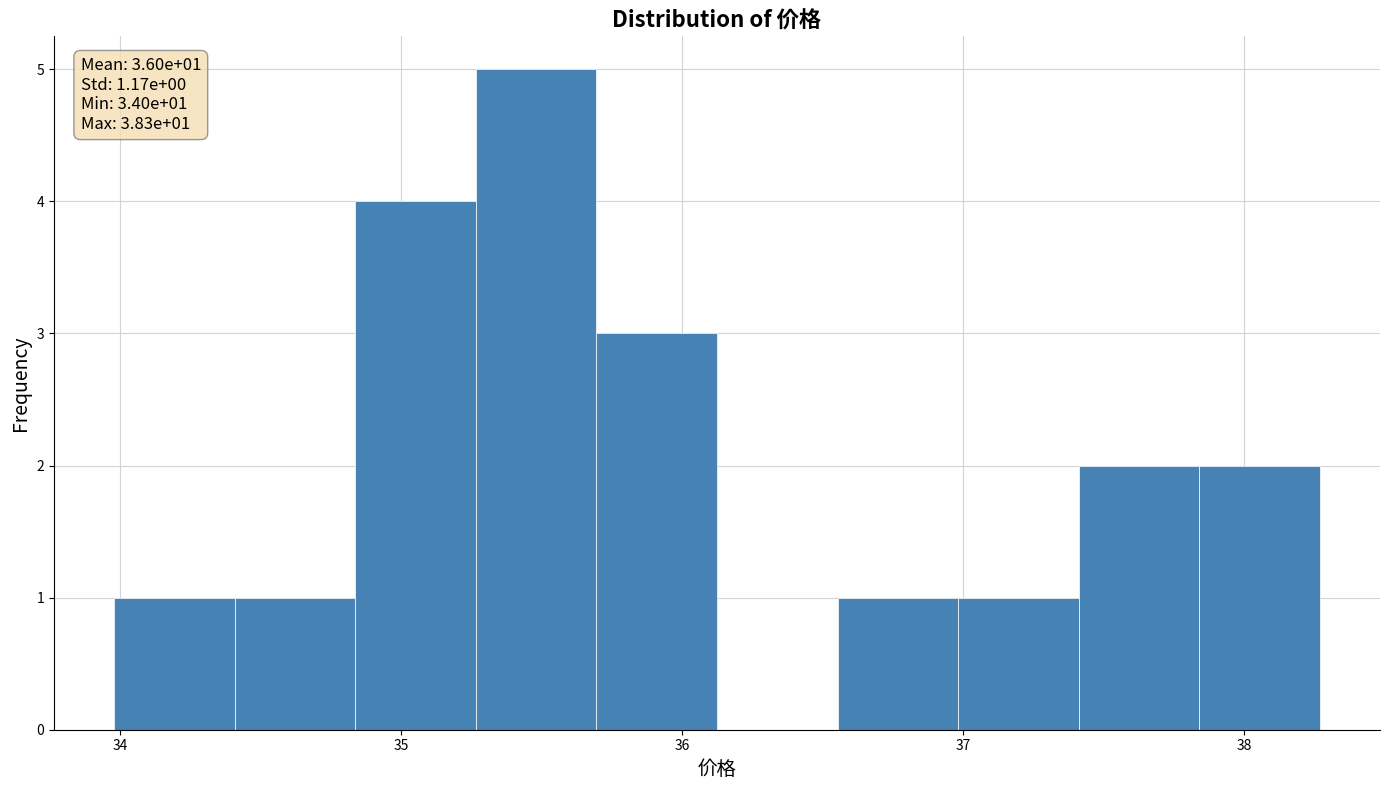

Over which range of the x-axis is the bar tallest?

35.3 to 35.7